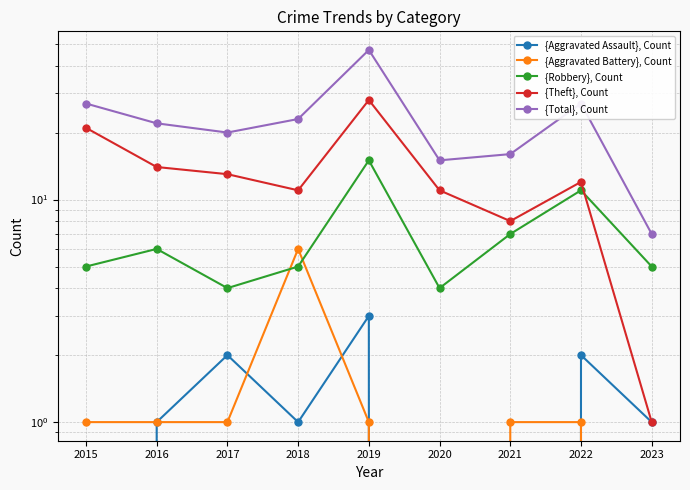

At which label does {Theft}, Count first exceed 12?

2015